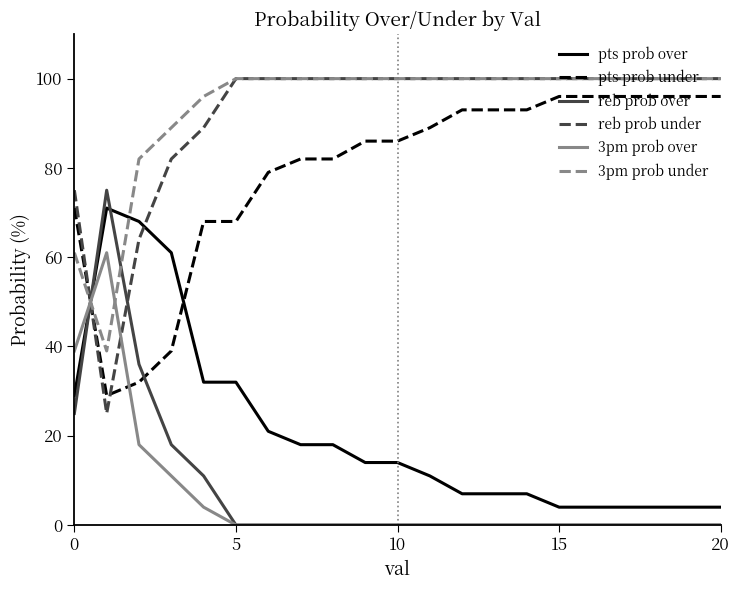

What is the maximum value for pts prob under?

96